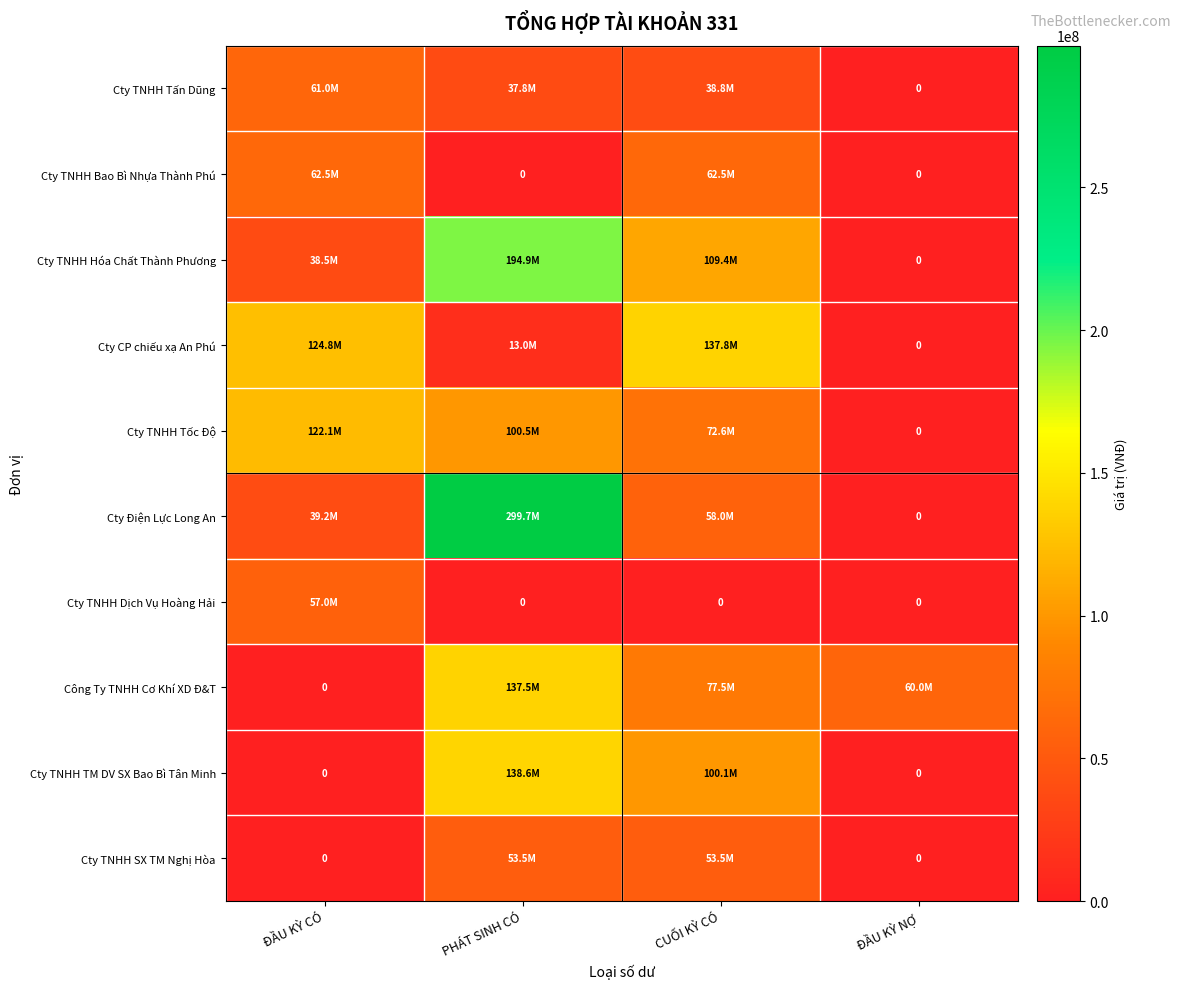

Is it true that Công Ty TNHH Cơ Khí XD Đ&T equals 0 at ĐẦU KỲ CÓ?

True